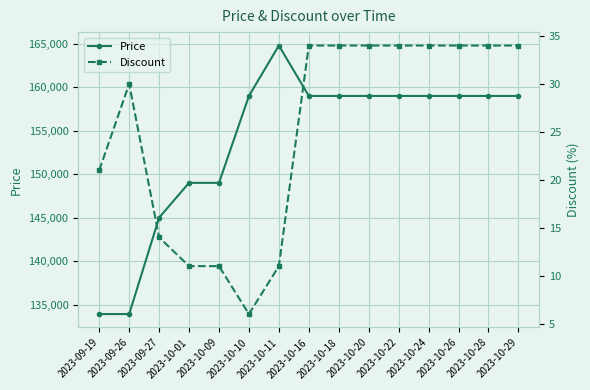

What is the difference between the maximum and second lowest values in the Discount series?

23